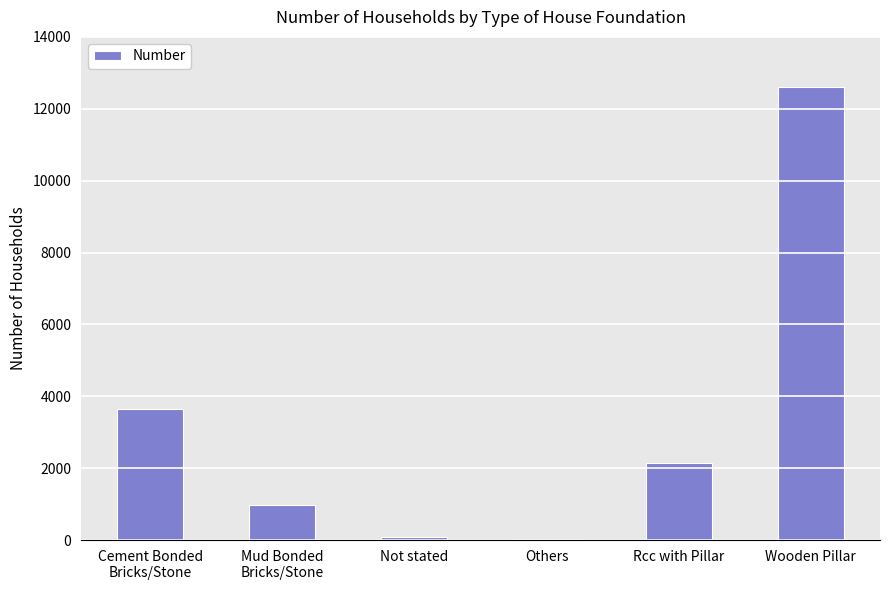

How many series are shown in this chart?

1